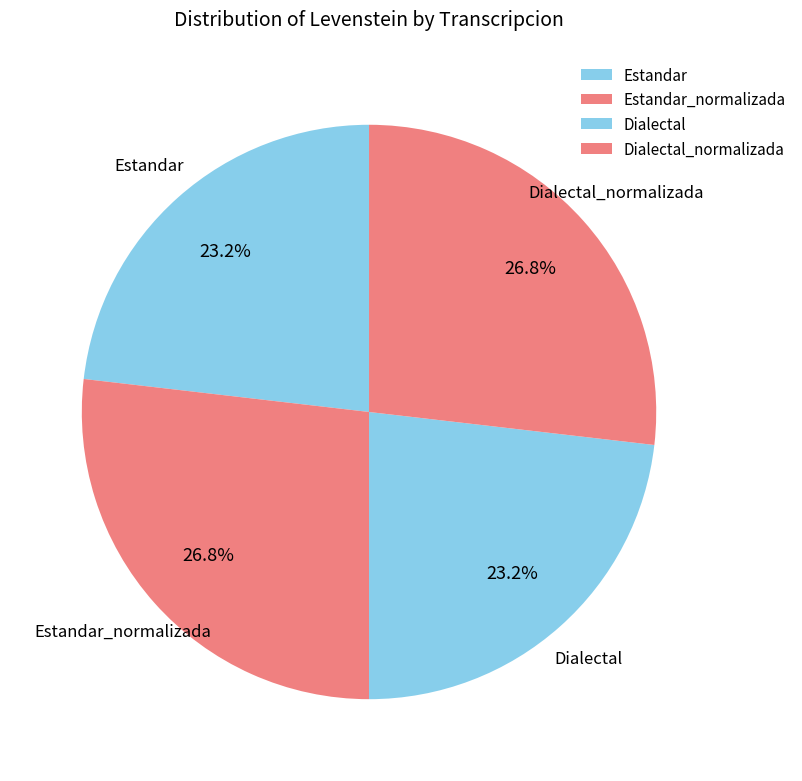

Is there a majority slice in this chart?

No